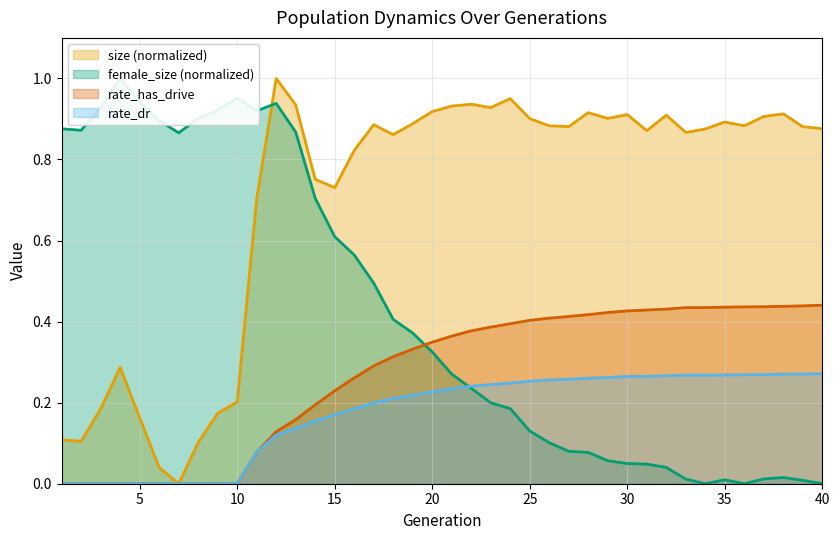

How many values in rate_dr are above zero?

30